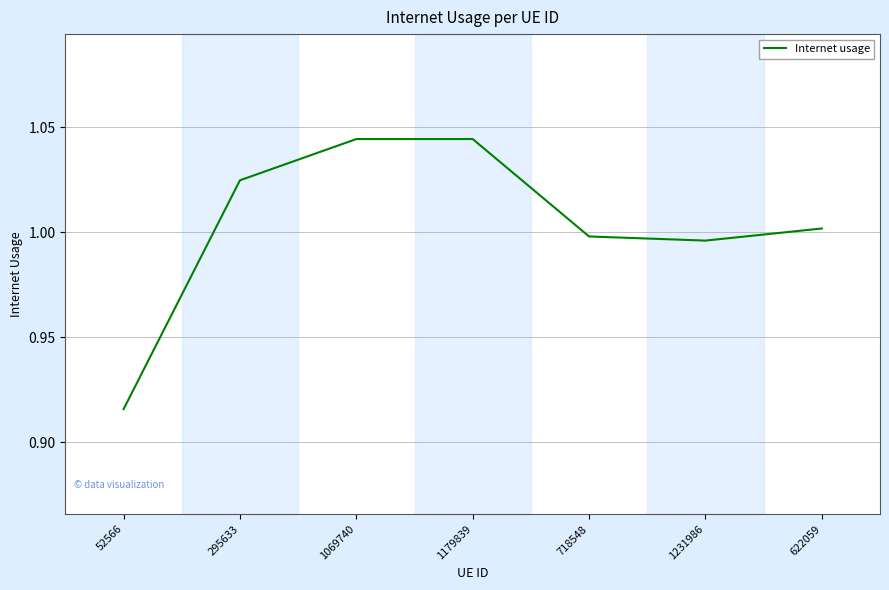

Where is the data nearest to the value 0?

52566